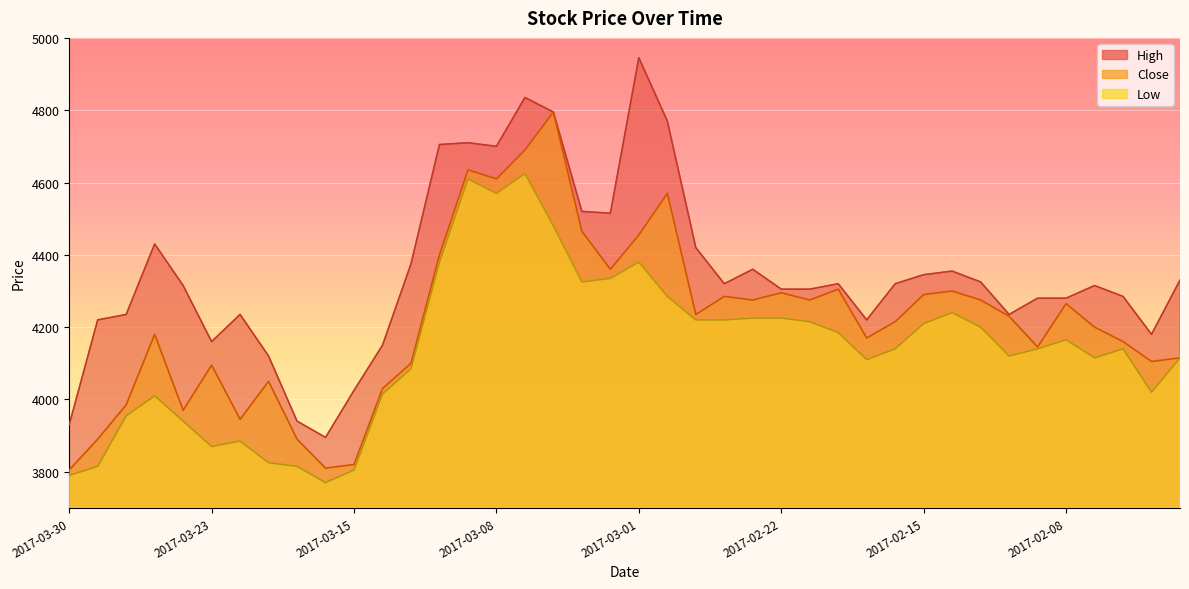

True or false: High has a value of 4220 at 2017-02-17.

True